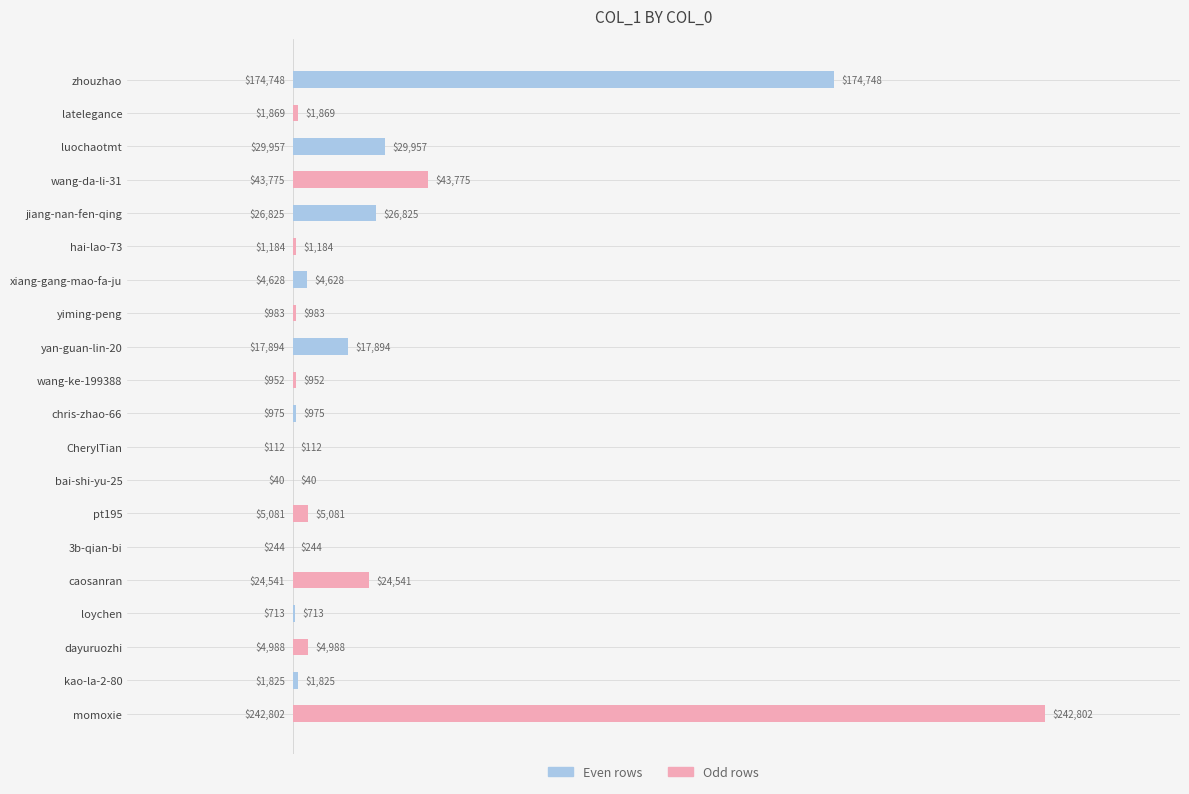

What is the sum of all values?

584136